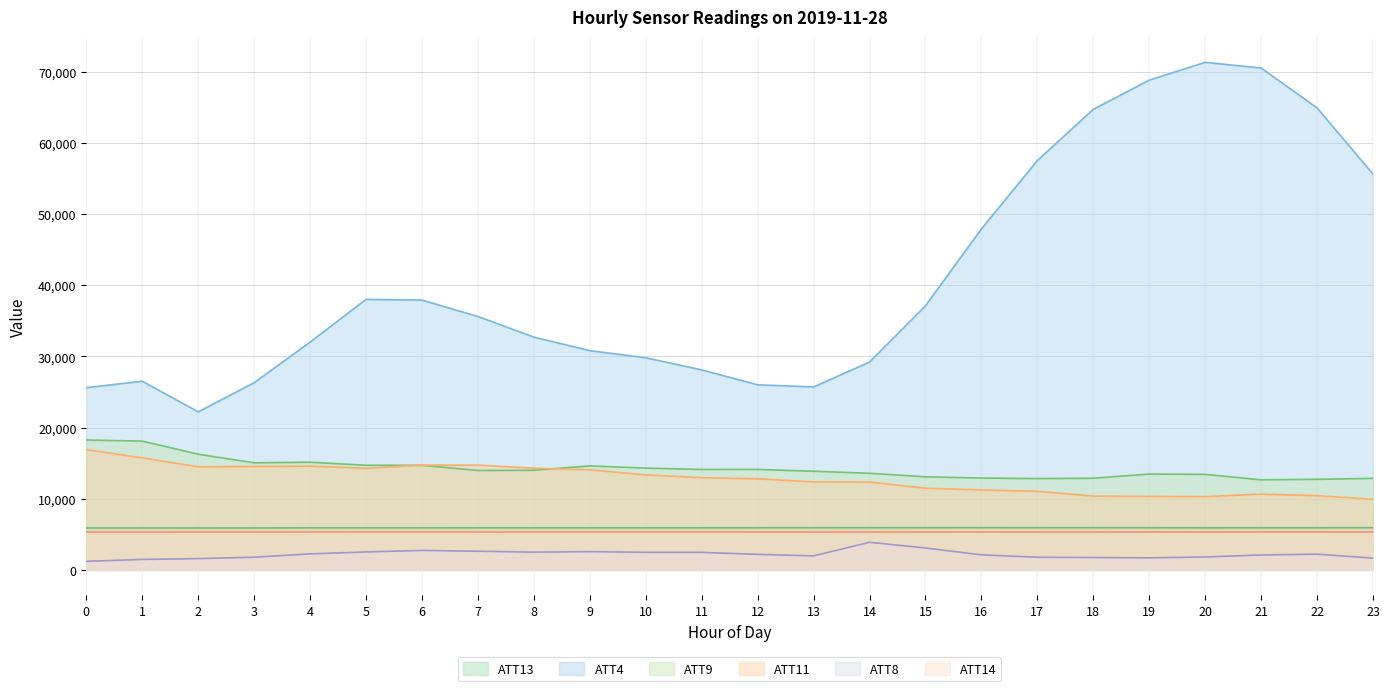

What is the difference between the maximum and minimum values in the ATT4 series?

49100.0